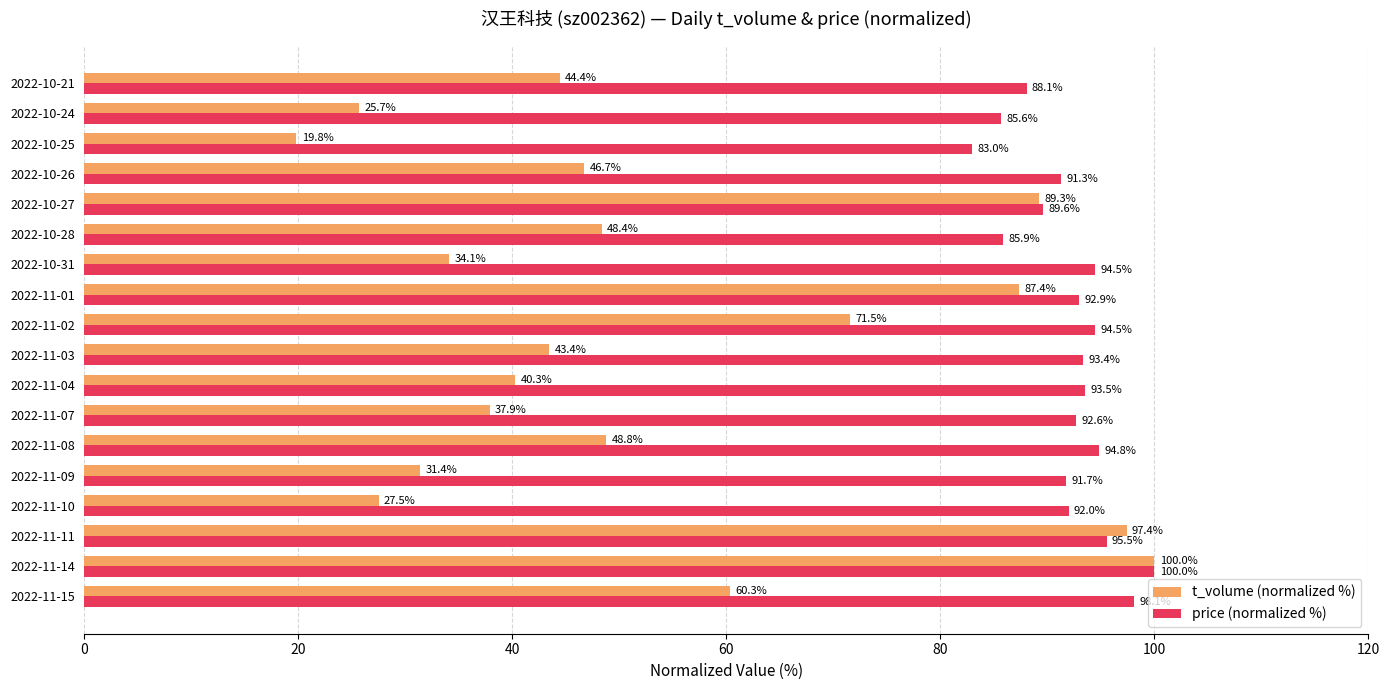

Which series has the largest range (max minus min)?

t_volume (normalized %)